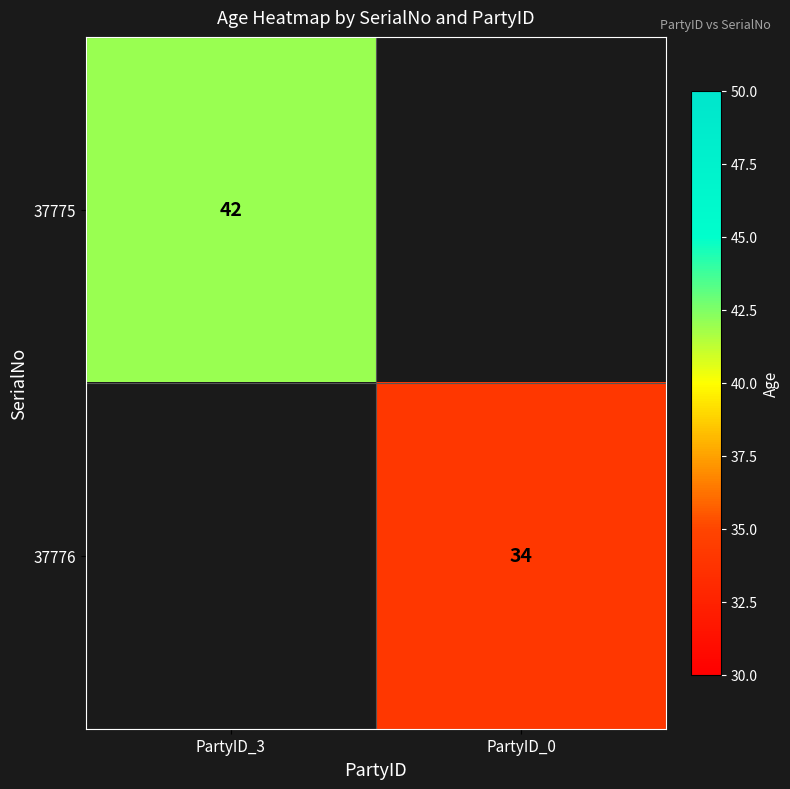

True or false: 37776 has a value of 34 at PartyID_0.

True